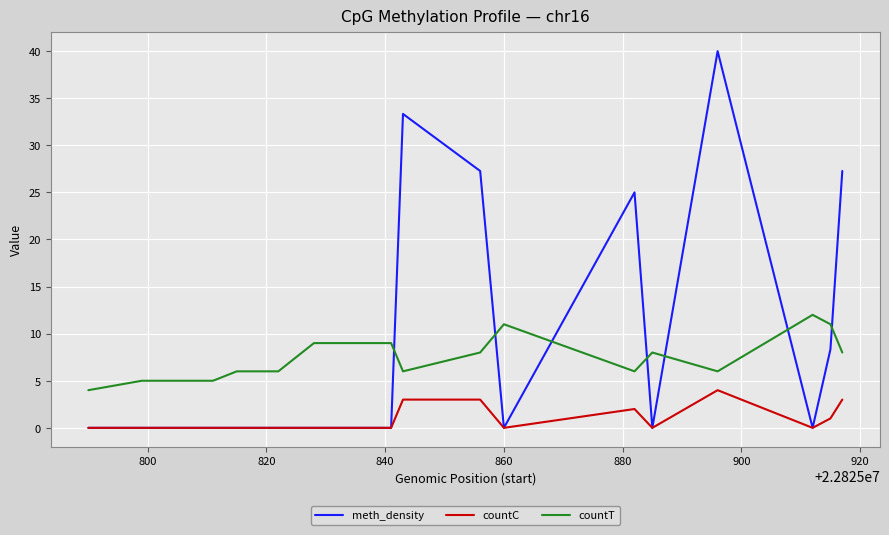

Count the countC values in the range 0 to 2.

15